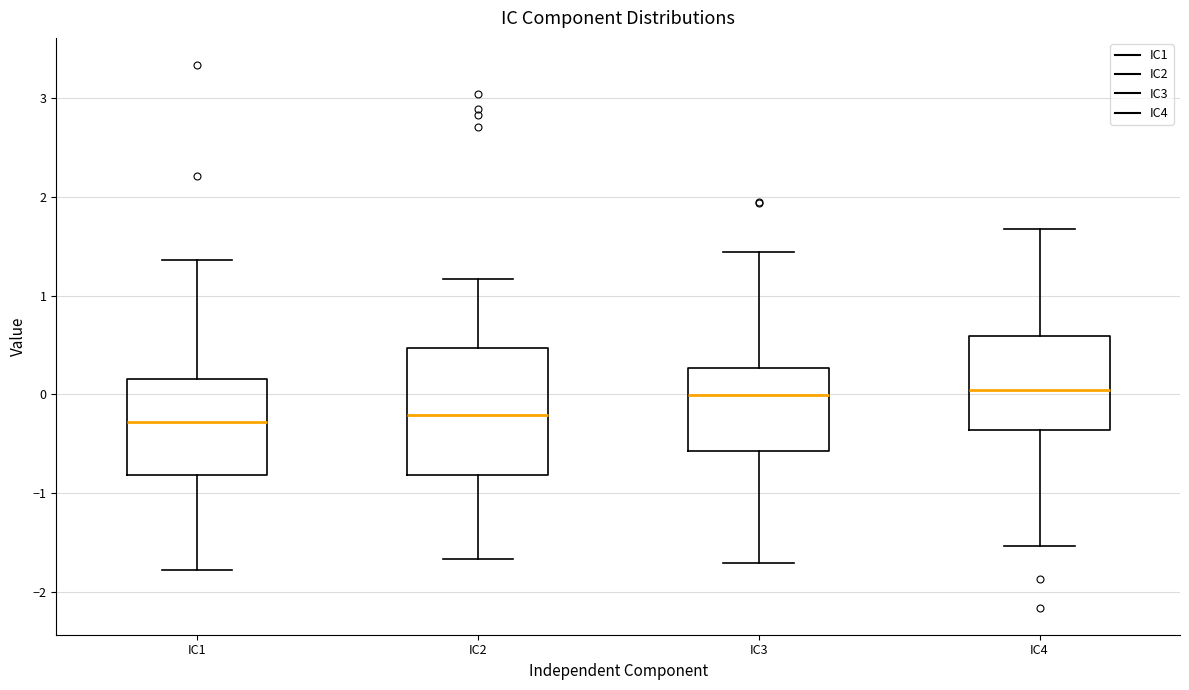

Reading left to right, read every box against the y-axis: the position of its median line, the range the box covers, and the ends of its whiskers. The values are not printed on the chart, so give them approximately, as read against the axis.

IC1: median -0.3, box -0.8 to 0.2, whiskers -1.8 to 1.4
IC2: median -0.2, box -0.8 to 0.5, whiskers -1.7 to 1.2
IC3: median 0.0, box -0.6 to 0.3, whiskers -1.7 to 1.4
IC4: median 0.0, box -0.4 to 0.6, whiskers -1.5 to 1.7